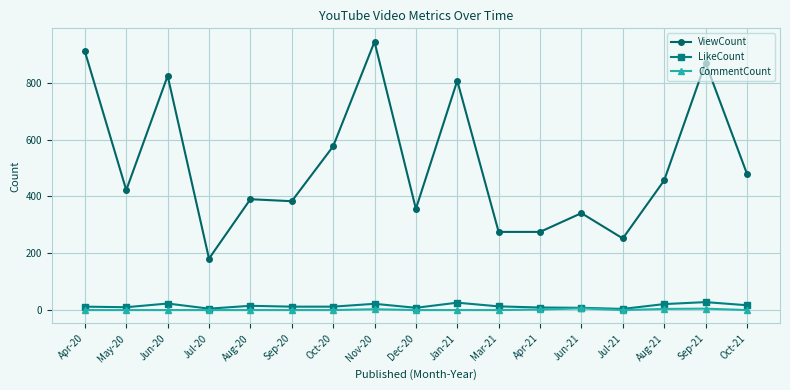

True or false: ViewCount and CommentCount intersect in this chart.

False